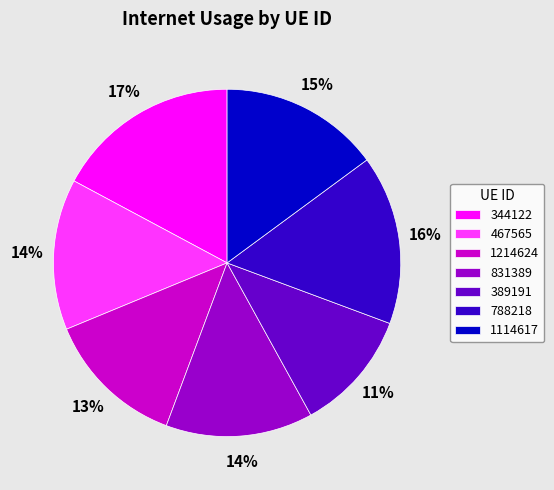

What is the smallest slice in the pie chart?

389191